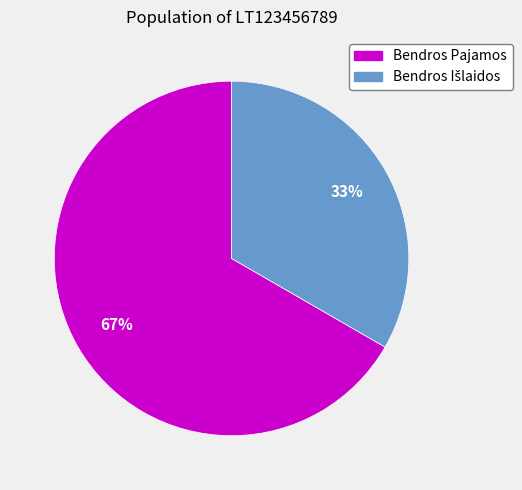

True or false: Bendros Pajamos accounts for 62% of the total.

False